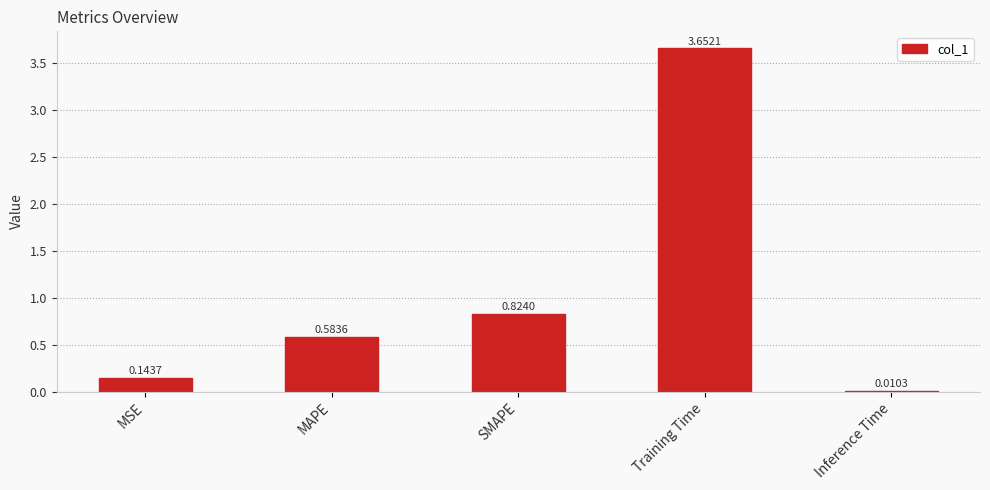

Are the bars horizontal?

No